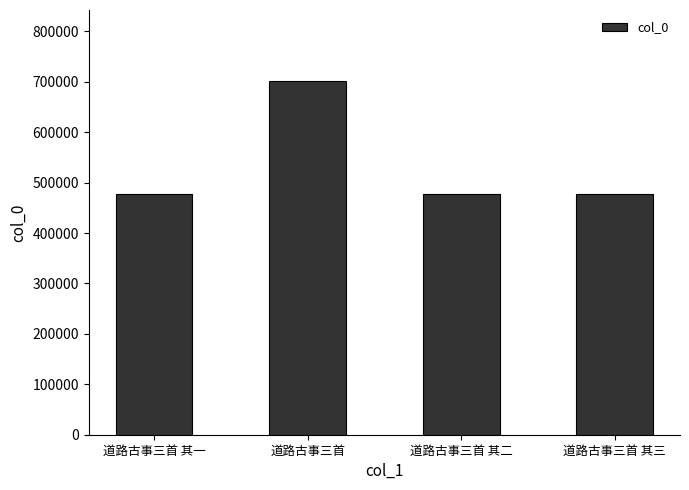

What is the minimum value shown in the chart?

477214